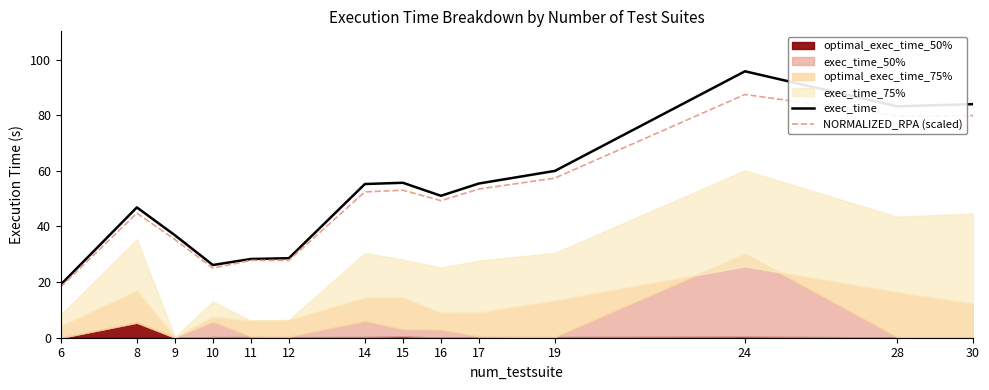

What is the value of the NORMALIZED_RPA (scaled) point at the 4th from the left?

25.0